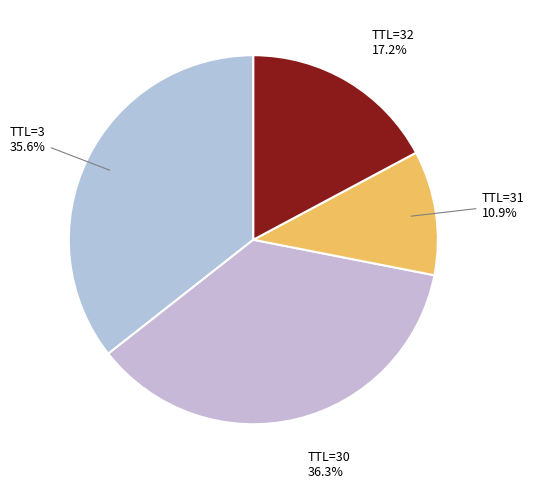

How many segments does this pie chart have?

4